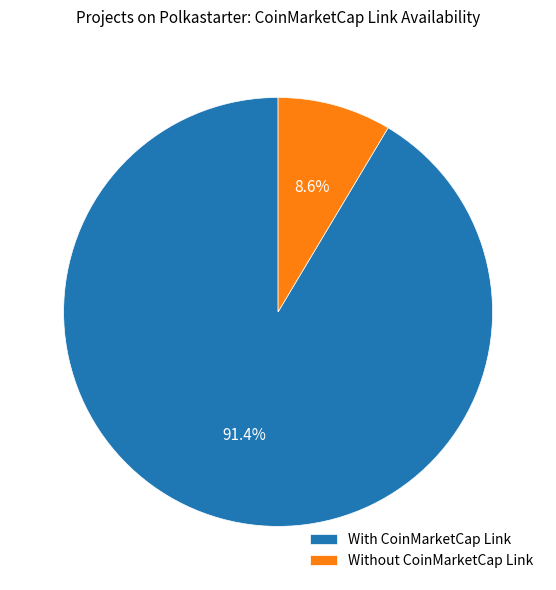

Count the number of slices in the pie.

2